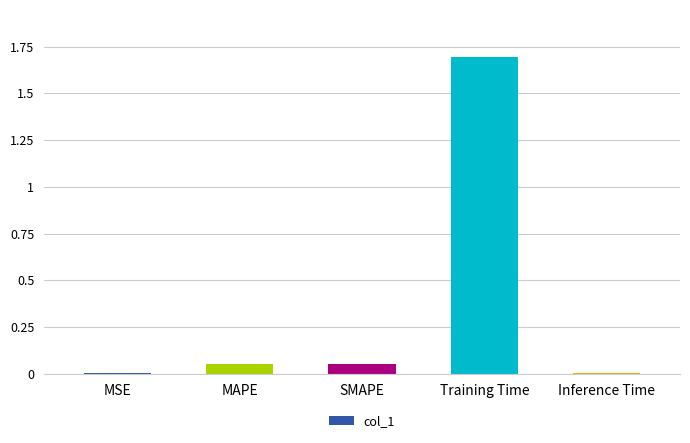

Which has a higher value, MAPE or MSE?

MAPE